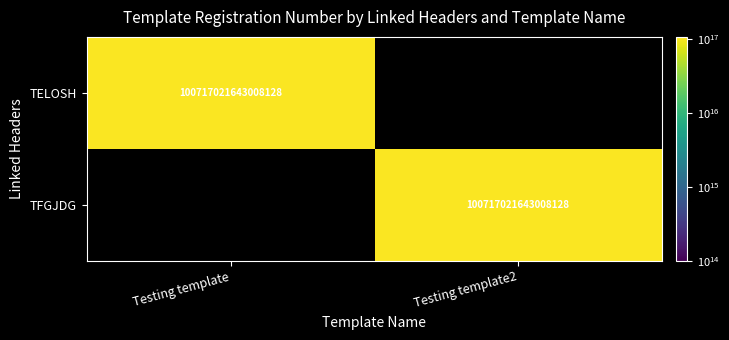

True or false: TFGJDG has a value of 100717021643008128 at Testing template2.

True